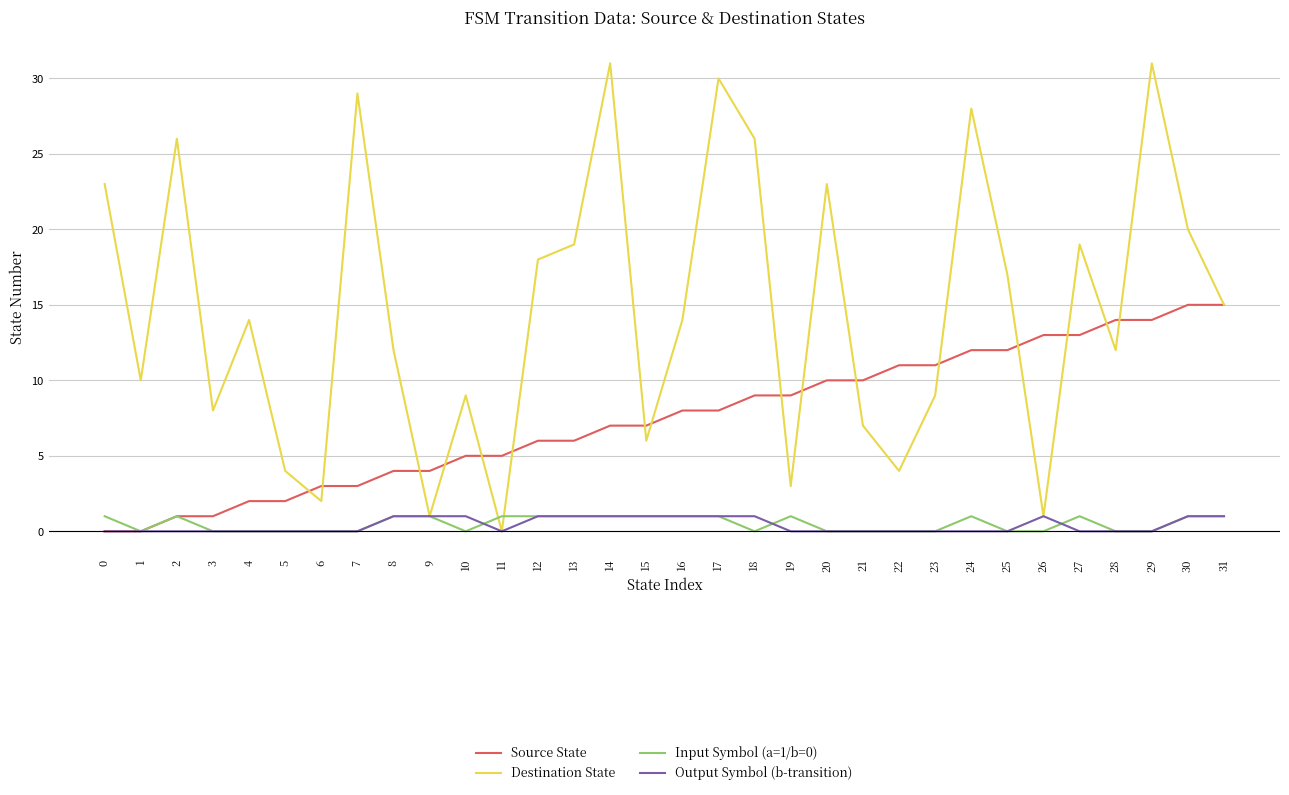

True or false: Output Symbol (b-transition) has a value of 0 at 11.

True